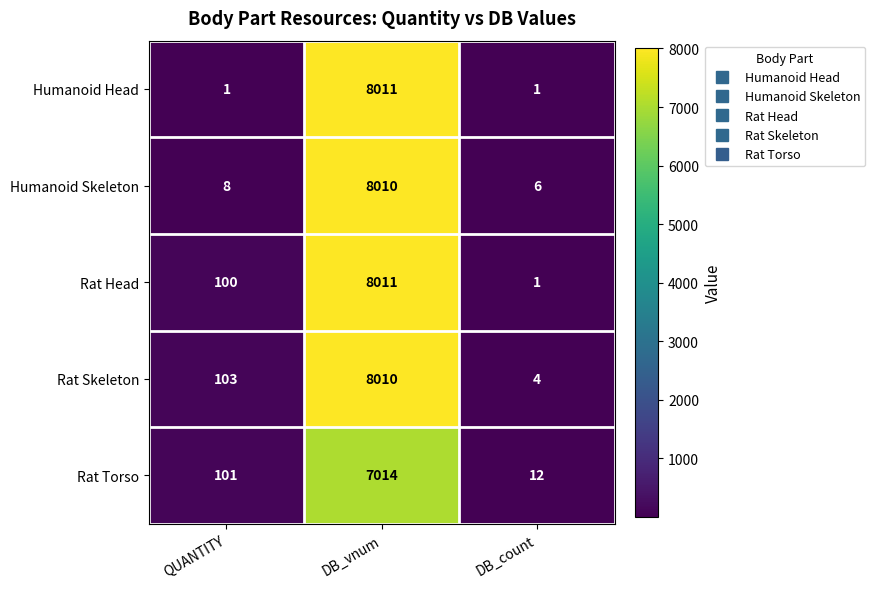

True or false: Humanoid Head has a value of 12581 at DB_vnum.

False